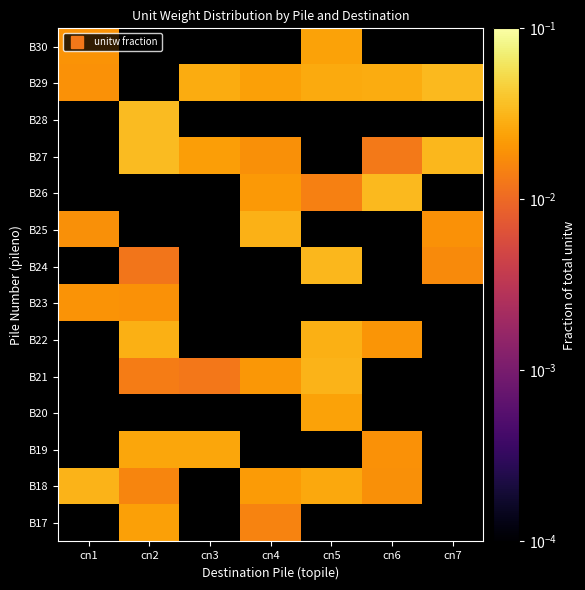

How many data points does each series have?

7